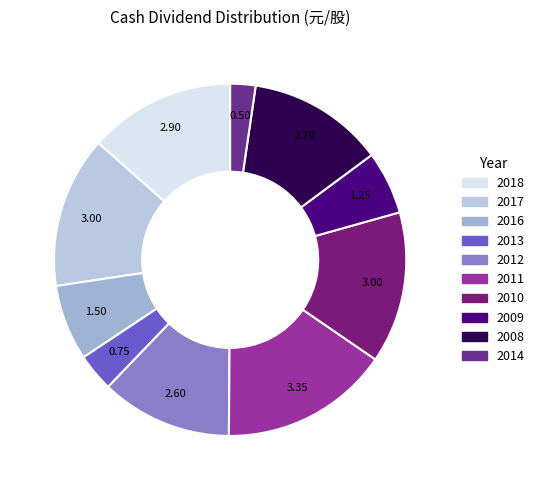

Is there any slice that represents more than half of the pie?

No